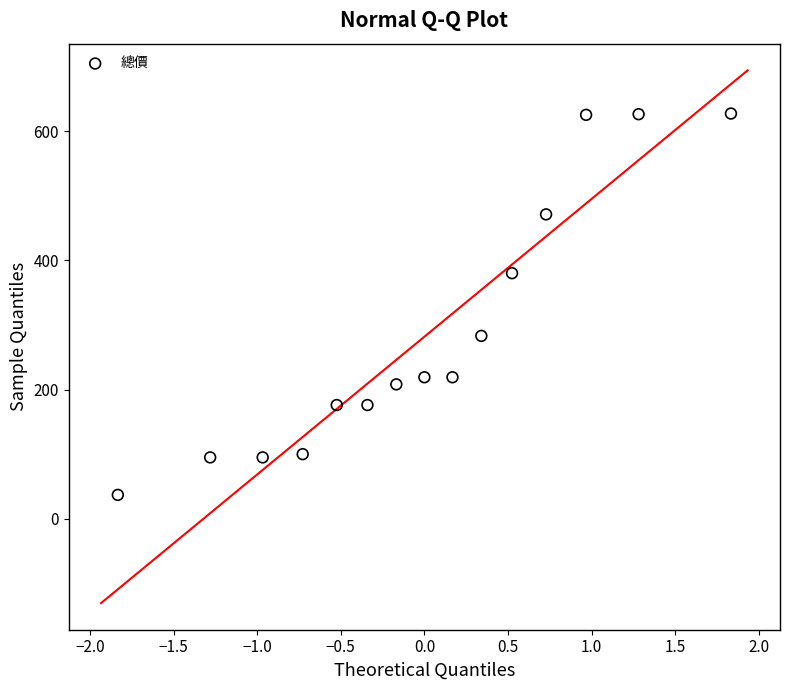

What is the range of Y values (max minus min)?

590